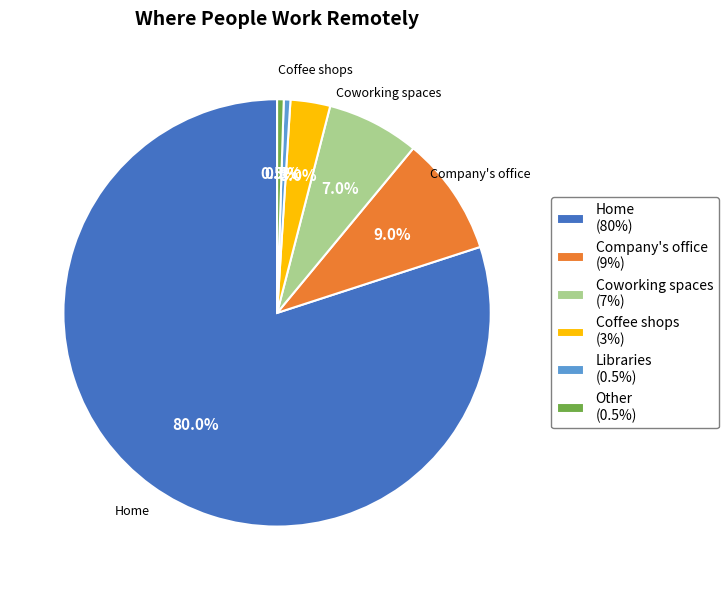

To the nearest percent, what is the average slice percentage?

17%